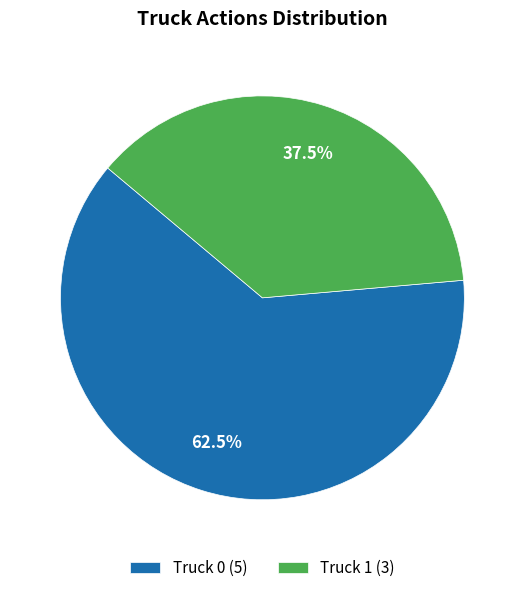

Is it true that Truck 0 is 76% of the pie?

False